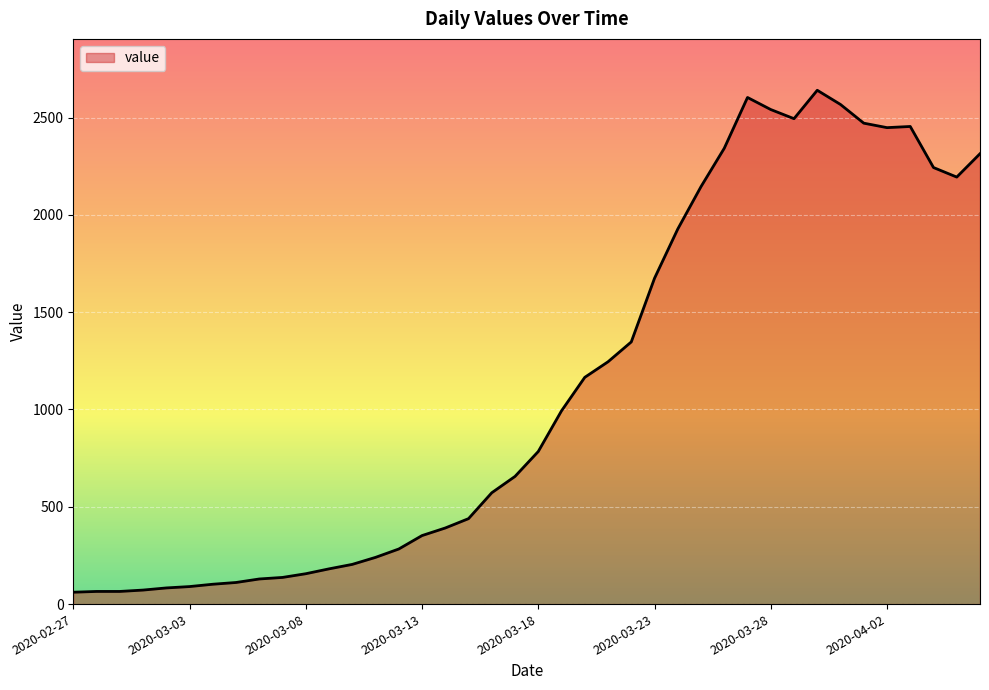

What is the difference between the maximum and minimum values?

2579